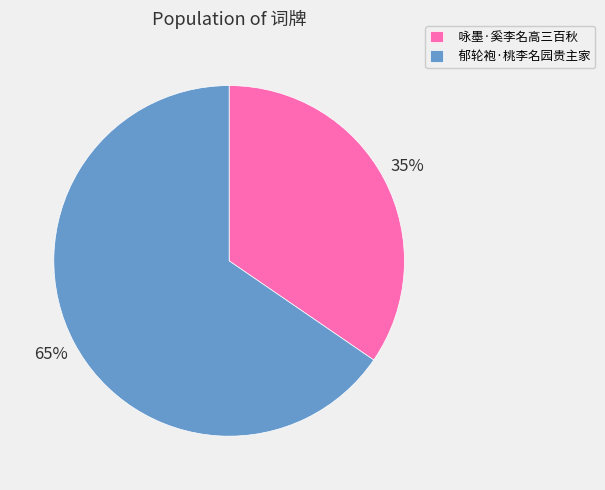

Does any single category account for the majority?

Yes